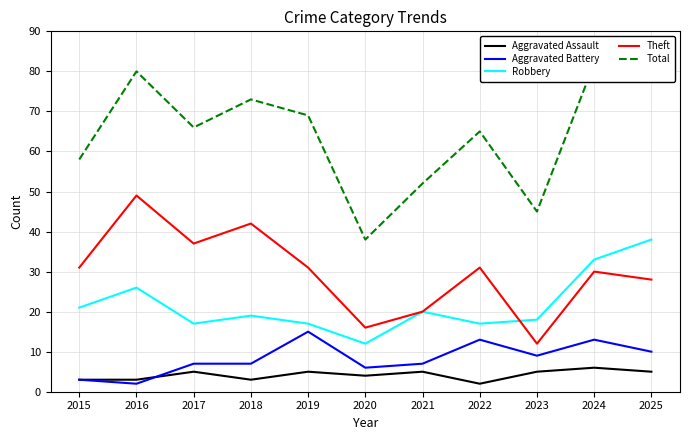

Which label corresponds to the smallest value in the chart?

2022